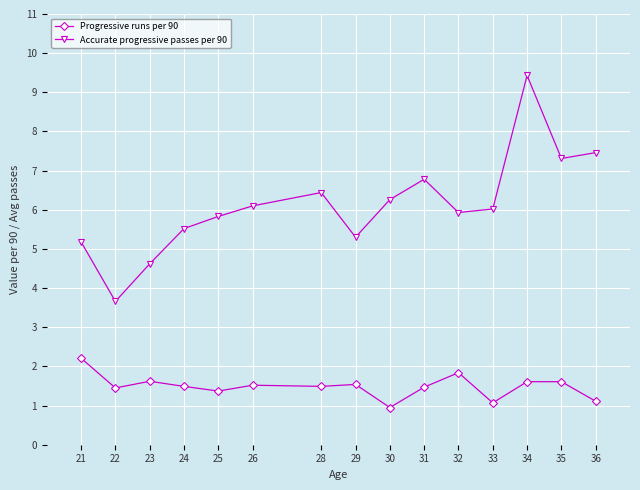

At which label does Accurate progressive passes per 90 first exceed 6?

26